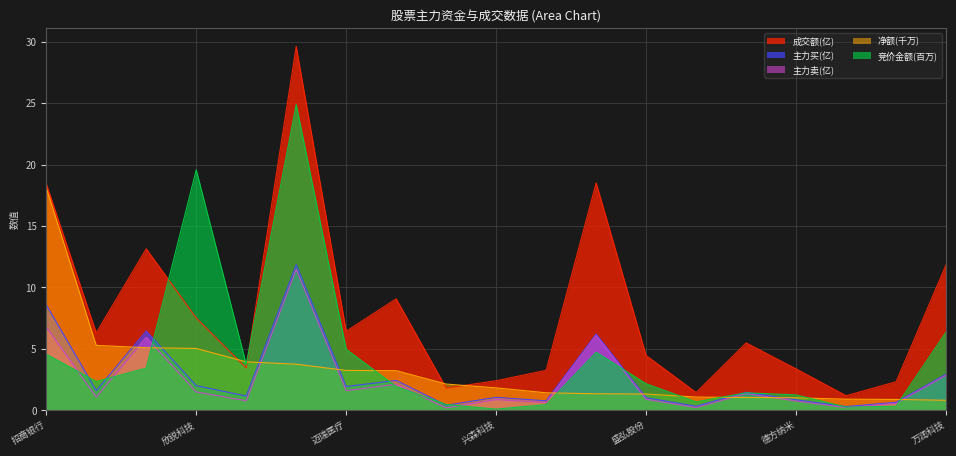

How many lines are shown in the chart?

5